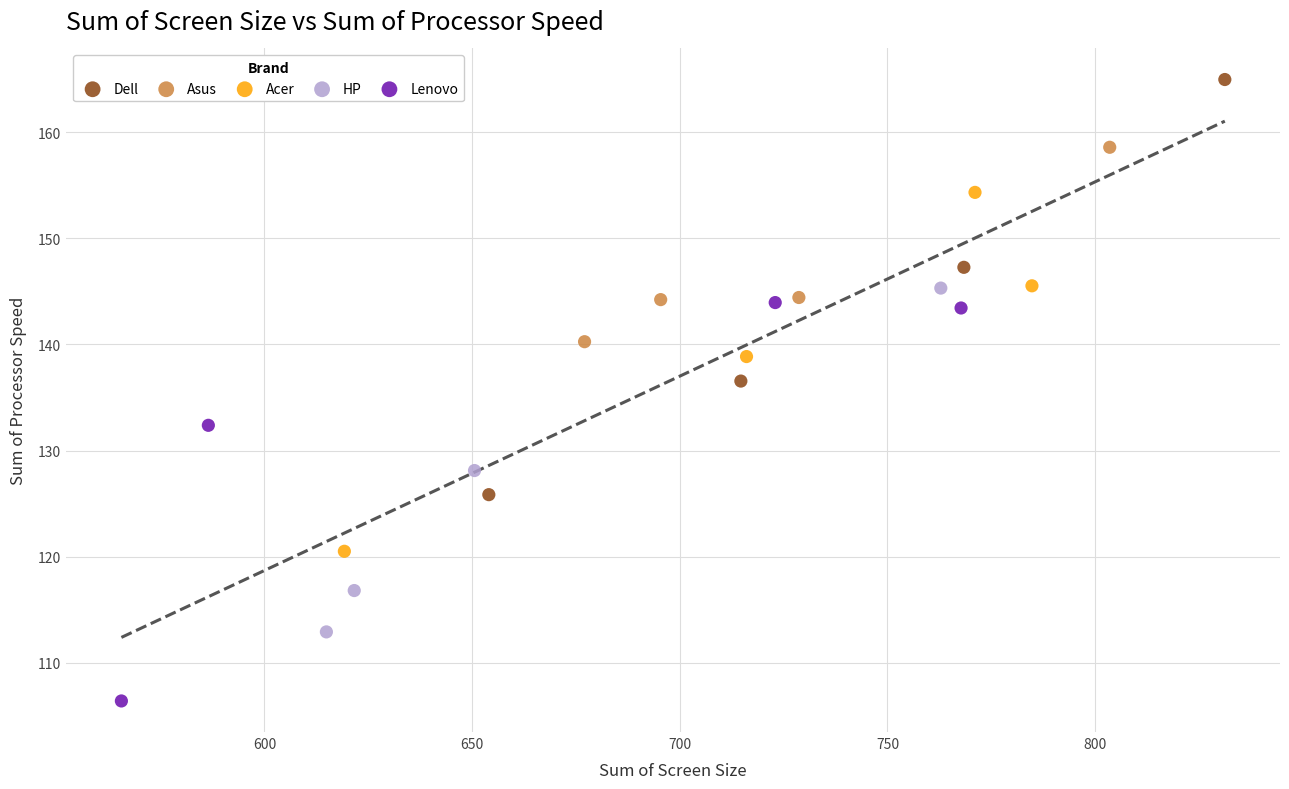

Which series contains the lowest Y value?

Lenovo